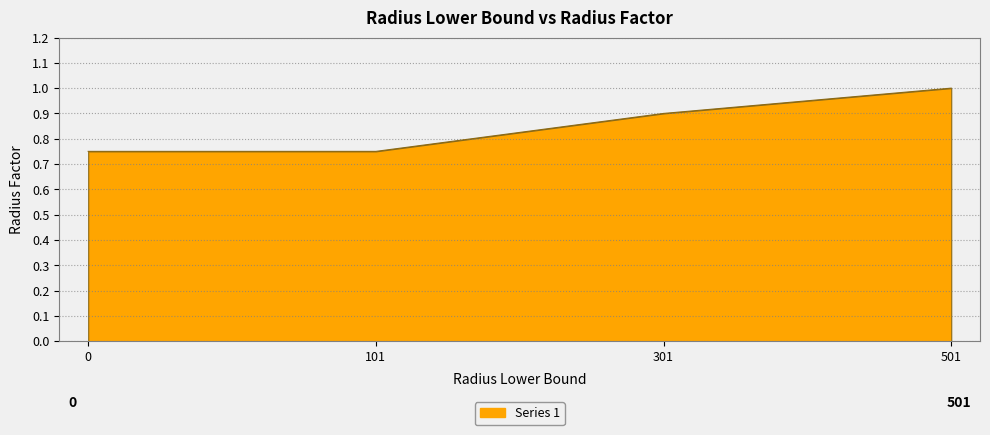

Is it true that the value at 301 is 0.3?

False